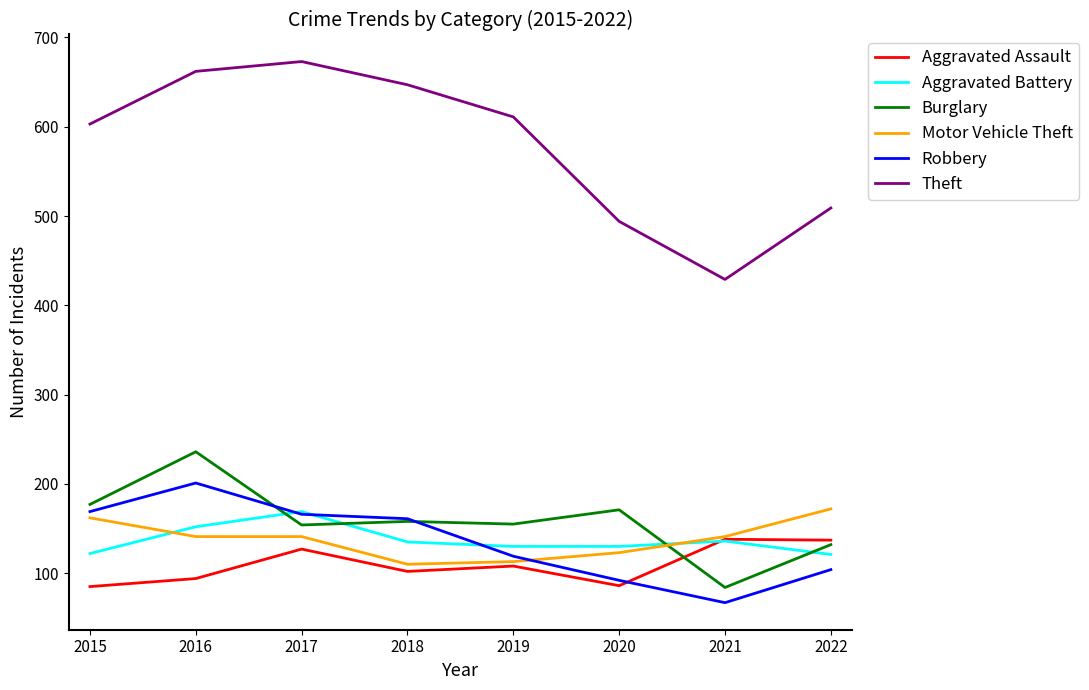

What is the sum of all Theft values?

4628